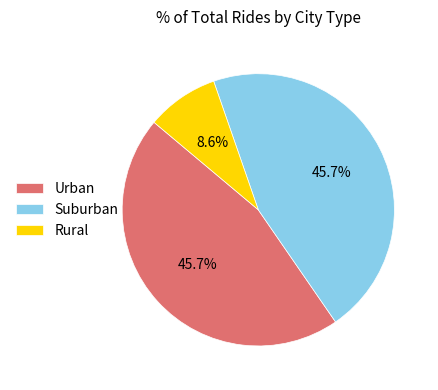

Does Urban account for over 50% of the chart?

No